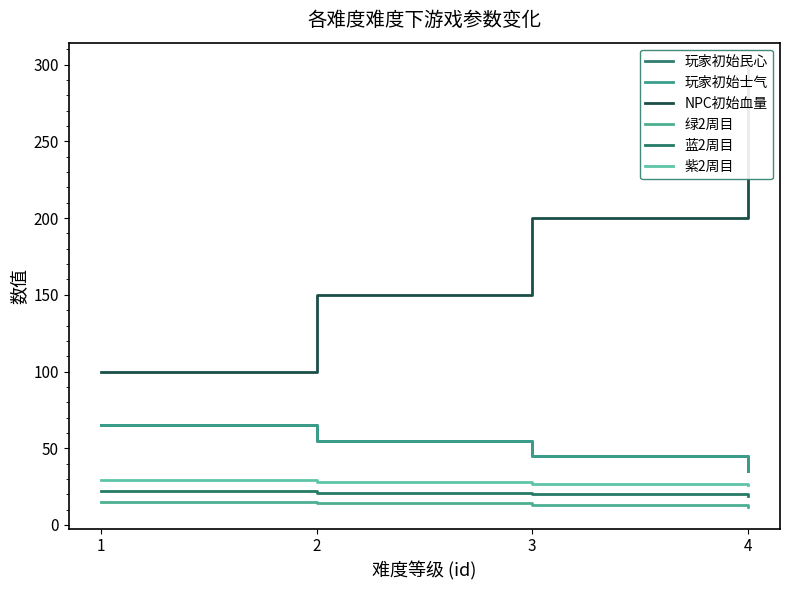

What is the total value across all series at 3?

350